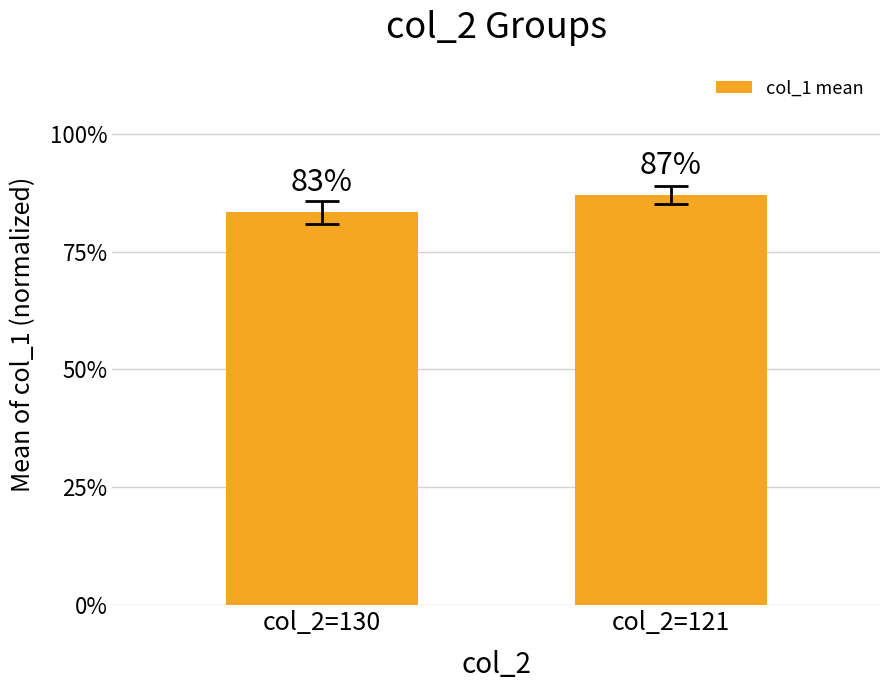

List the labels in order of value, smallest first.

col_2=130, col_2=121